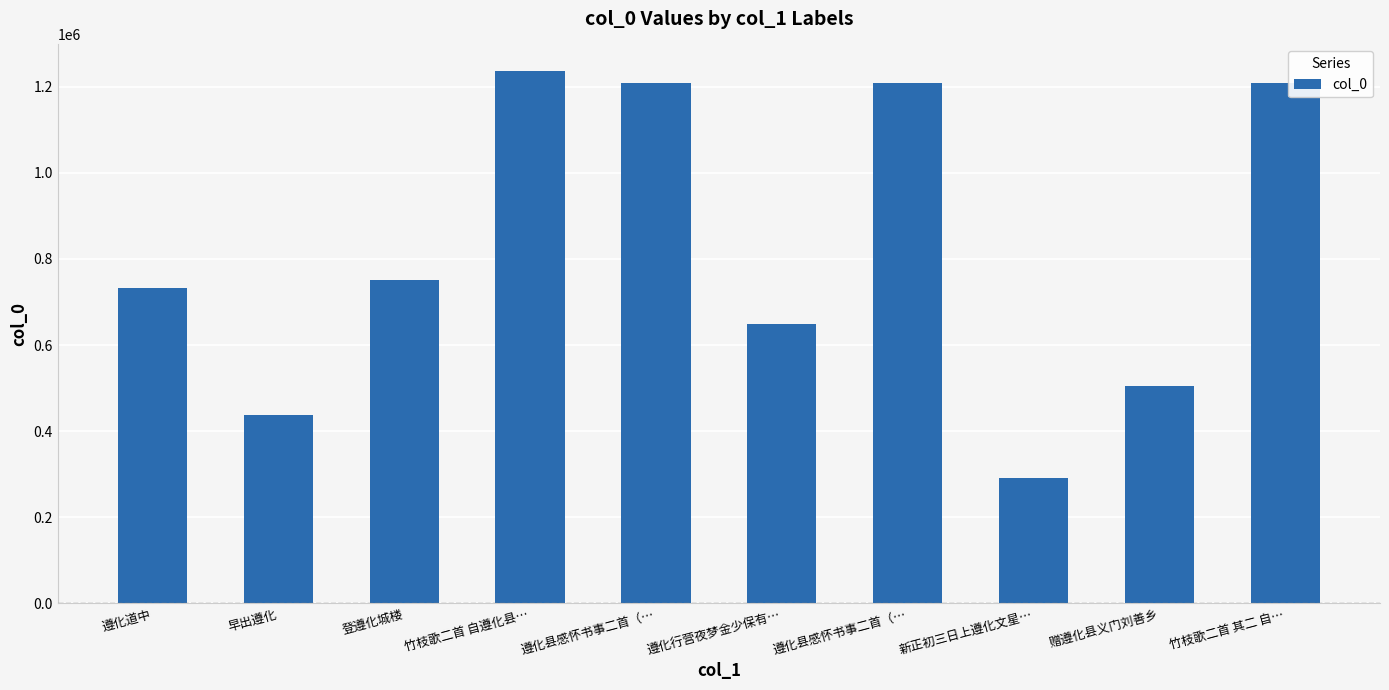

Approximately how many times larger is the value at 遵化行营夜梦金少保有… compared to 竹枝歌二首 自遵化县…?

0.5